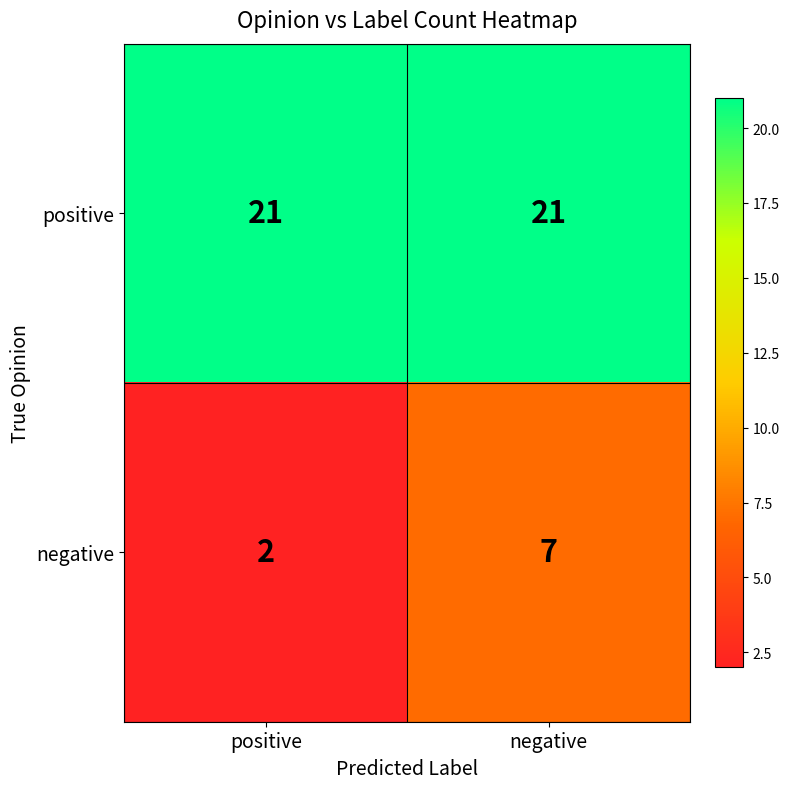

Is it true that positive equals 9 at negative?

False